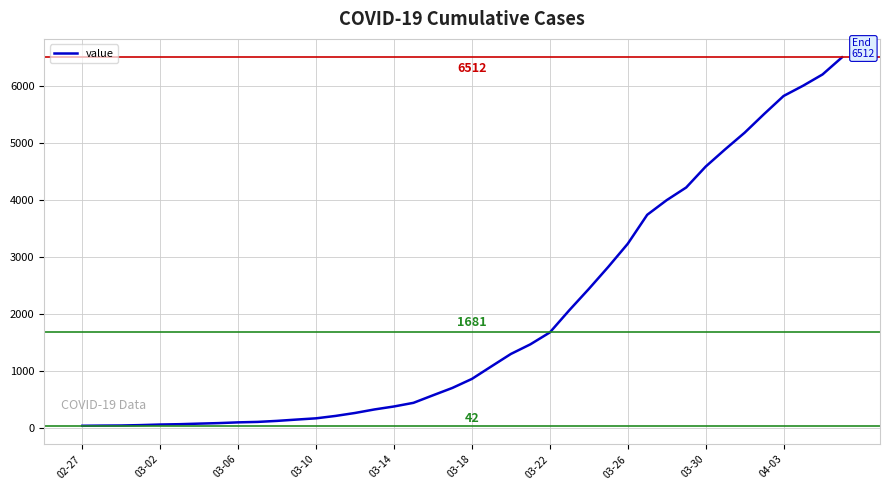

What is the average value?

1945